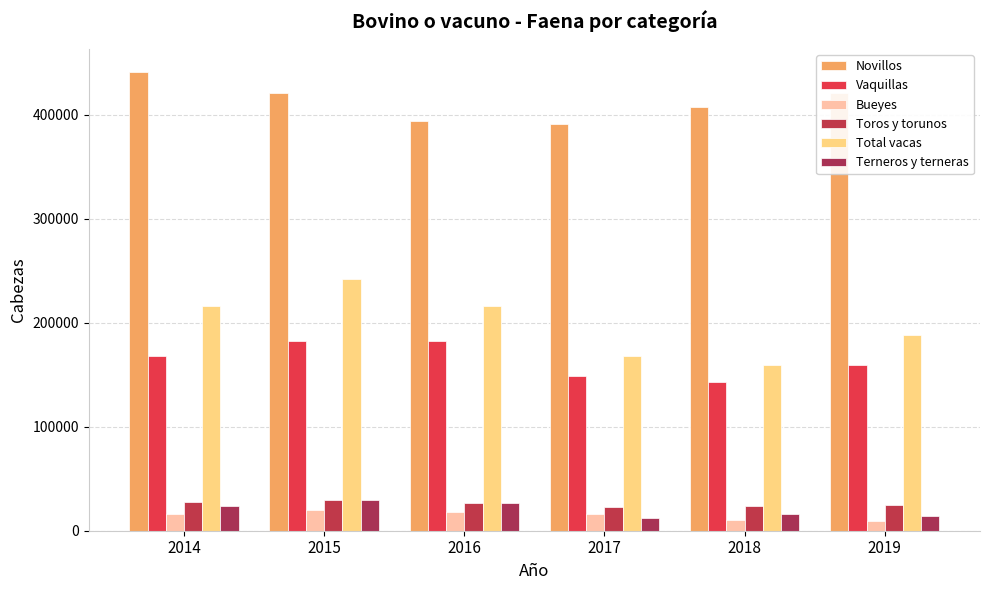

What is the difference between the second highest and second lowest values in the Total vacas series?

48426